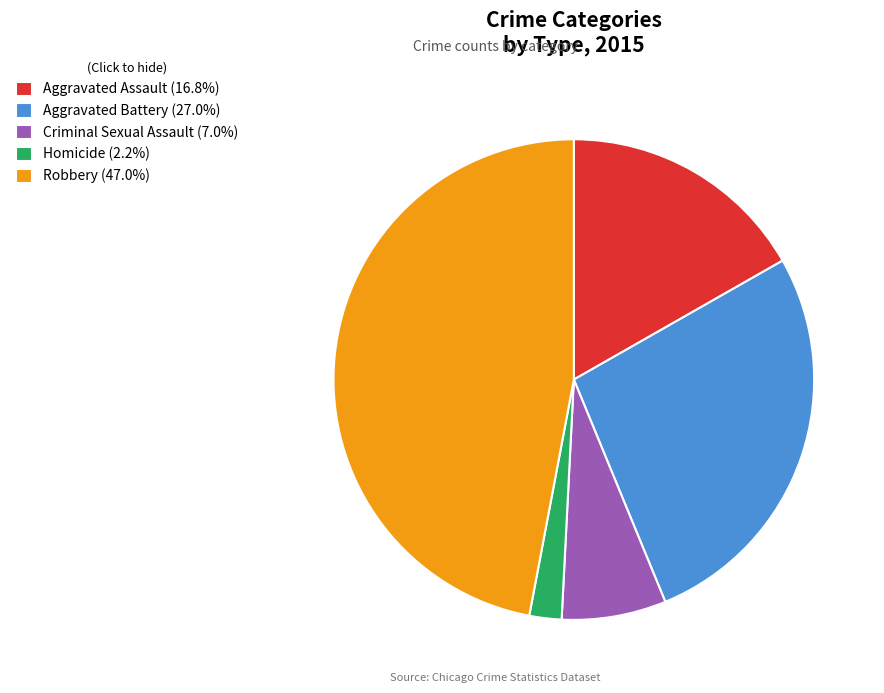

Approximately how many times larger is the value at Robbery (47.0%) compared to Criminal Sexual Assault (7.0%)?

6.7